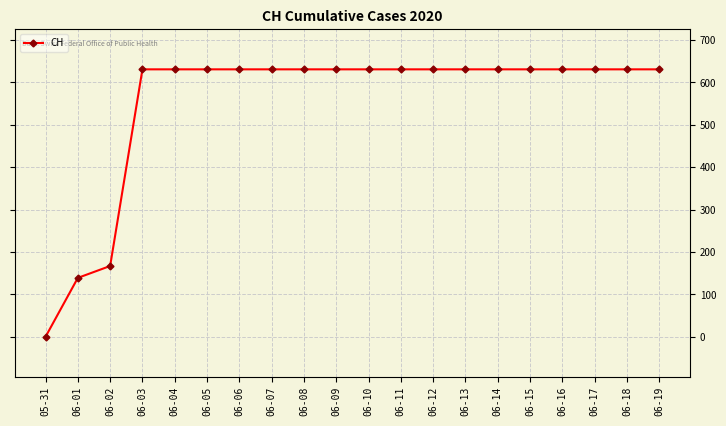

What is the ratio of the value at 06-11 to the value at 06-07?

1.0